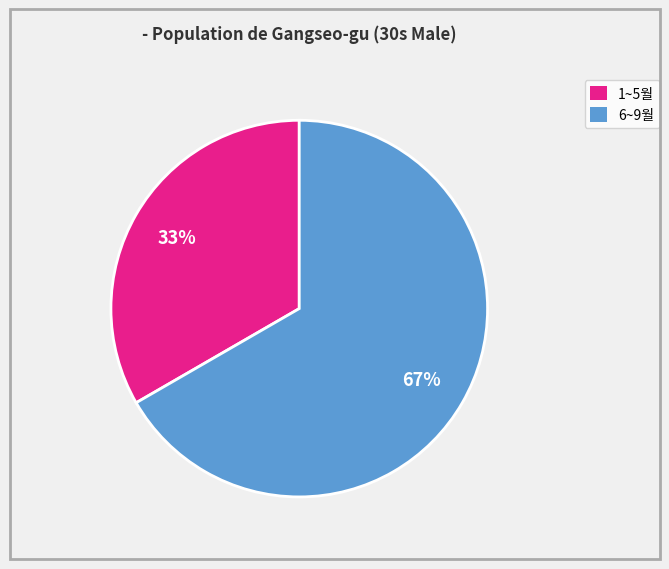

Is there any slice that represents more than half of the pie?

Yes